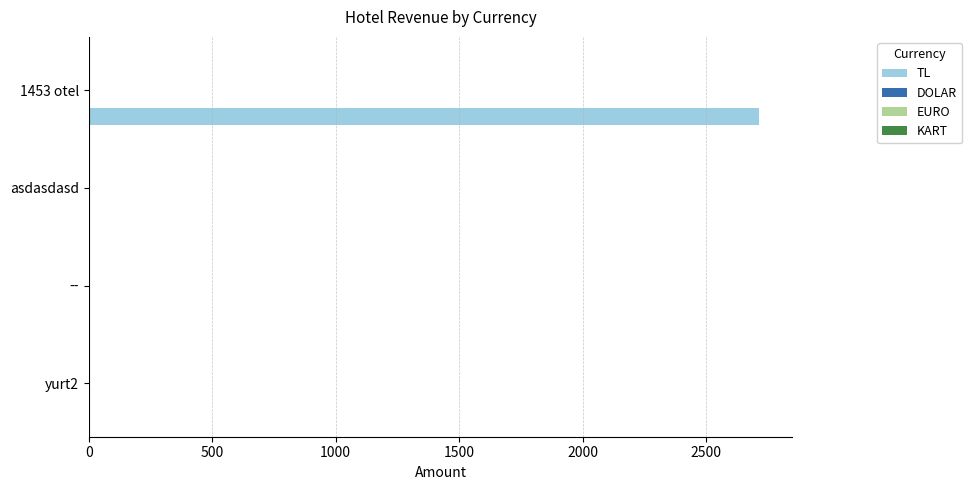

What is the greatest value displayed?

2714